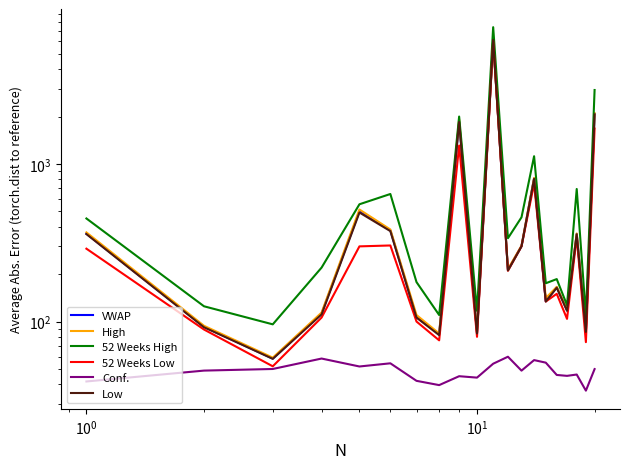

The High series shows 55.9 at 18. True or false?

False